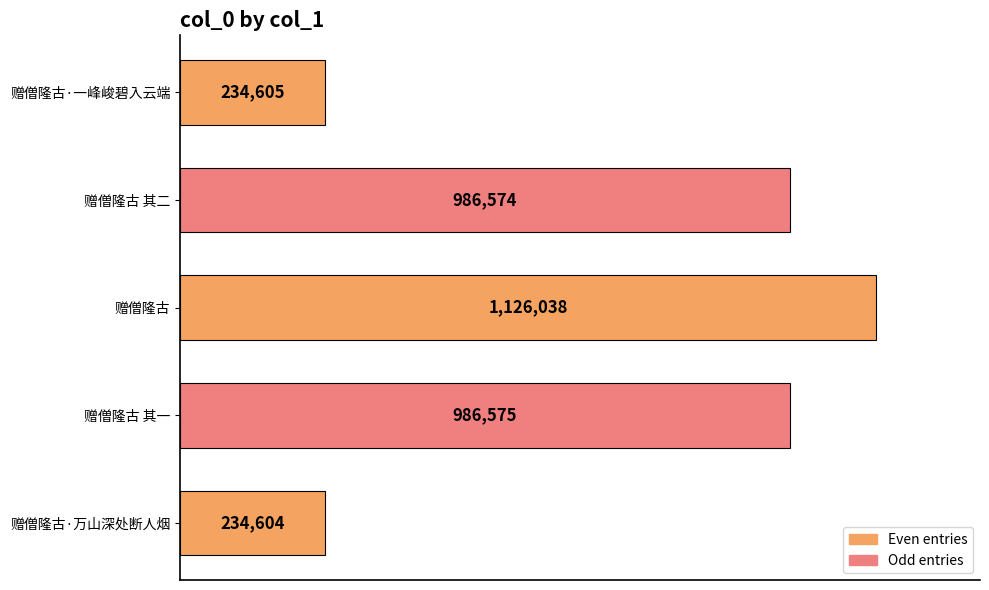

Rank the categories by value from lowest to highest.

赠僧隆古·万山深处断人烟, 赠僧隆古·一峰峻碧入云端, 赠僧隆古 其二, 赠僧隆古 其一, 赠僧隆古